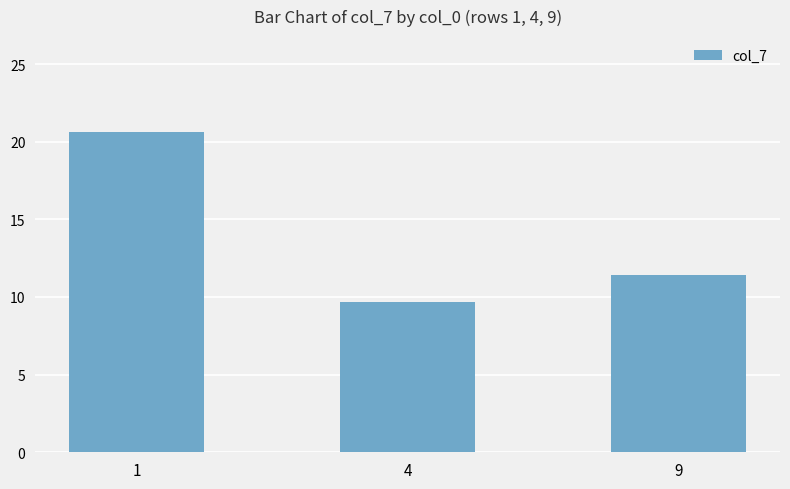

What is the ratio of the value at 9 to the value at 1?

0.6